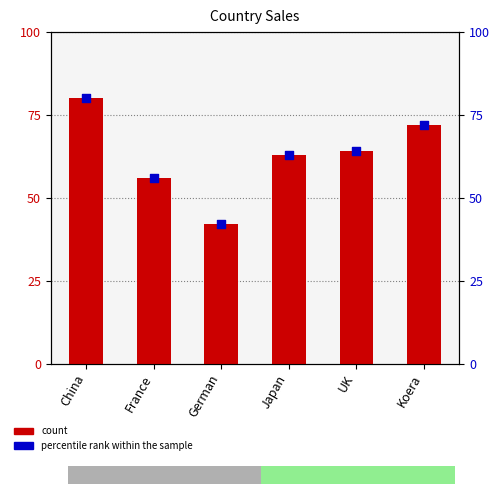

What is the total value across all series at France?

112.0